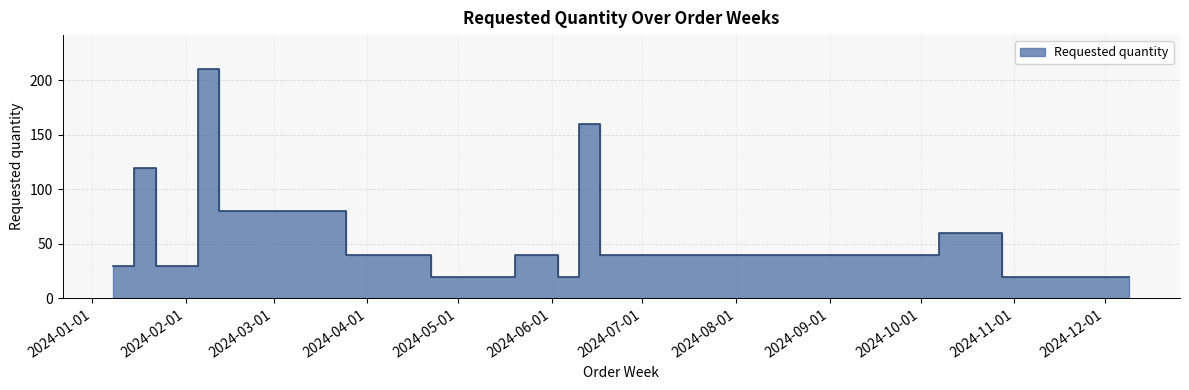

What is the minimum value shown in the chart?

20